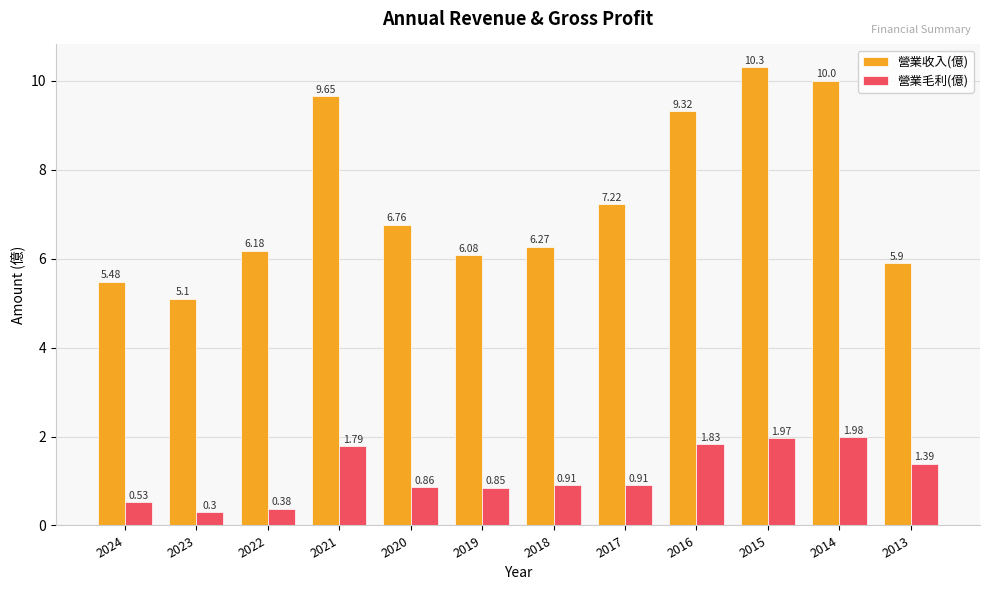

What is the spread (max minus min) of values at 2021?

7.9